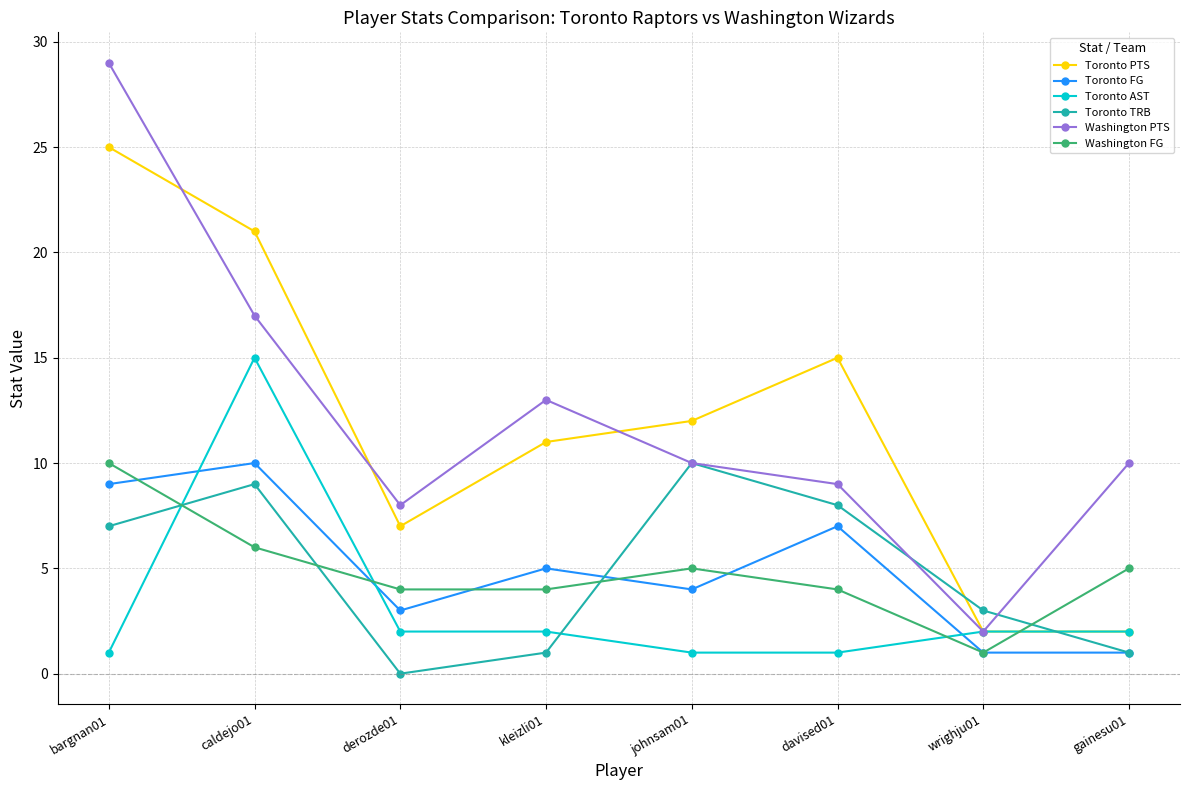

Which series changed the most between derozde01 and wrighju01?

Washington PTS